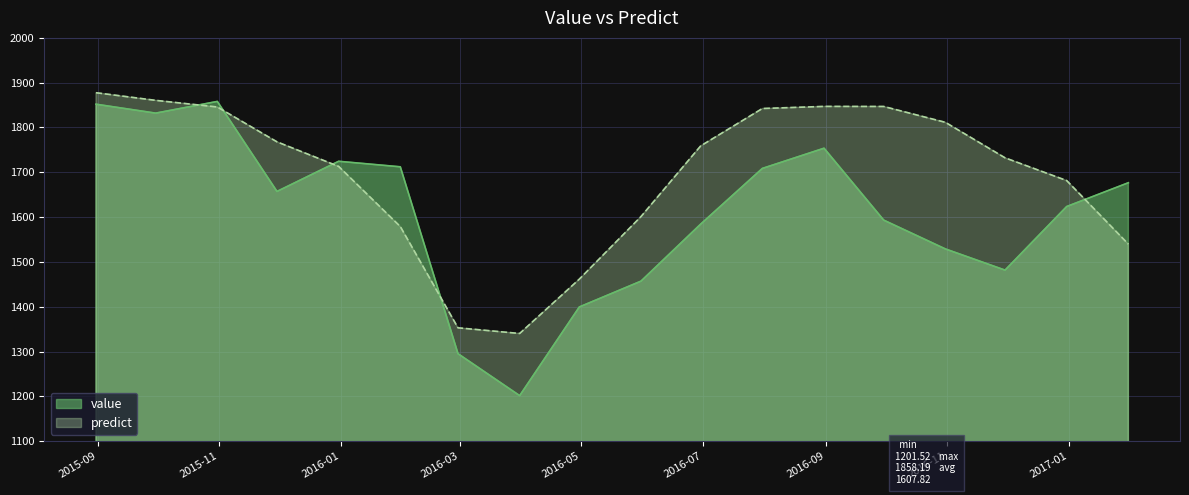

What is the highest value of the value series?

1858.2